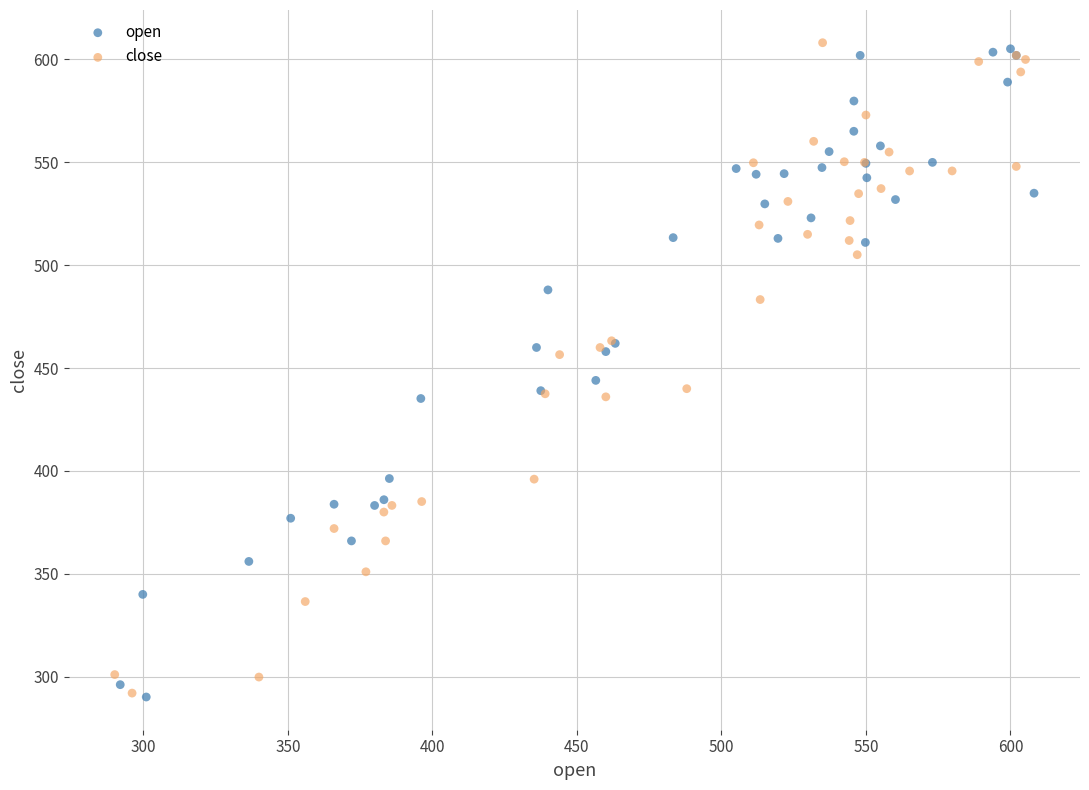

What are all the series names shown in the legend?

open, close